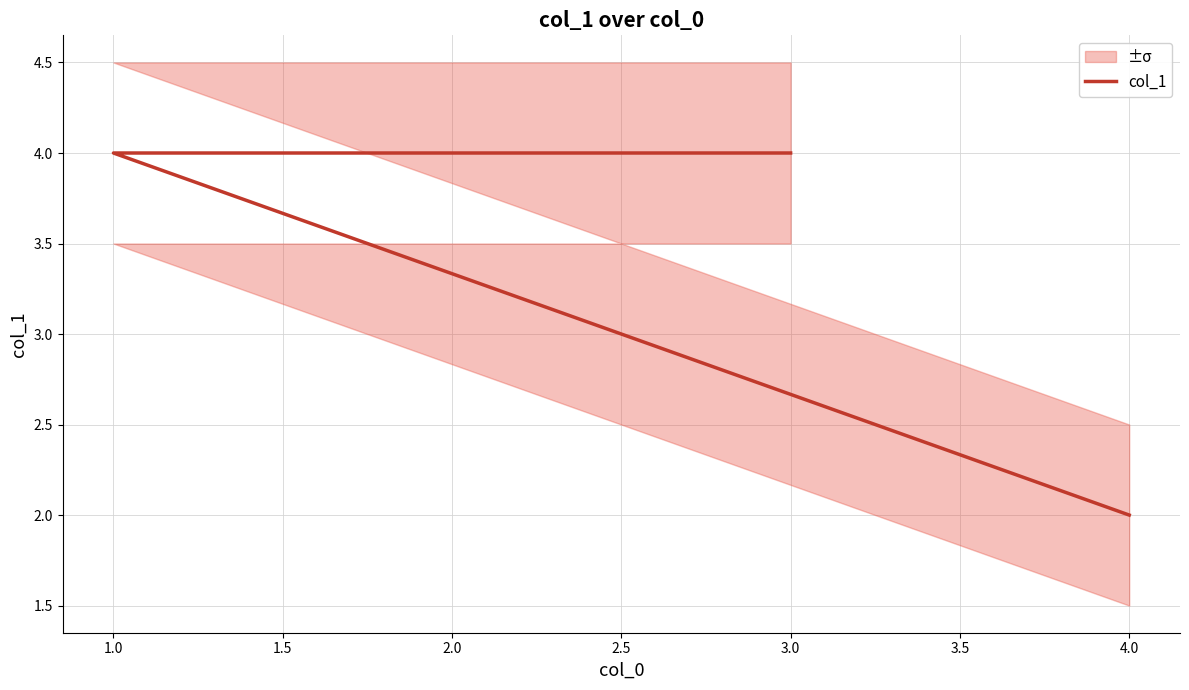

Count the number of categories in the chart.

3